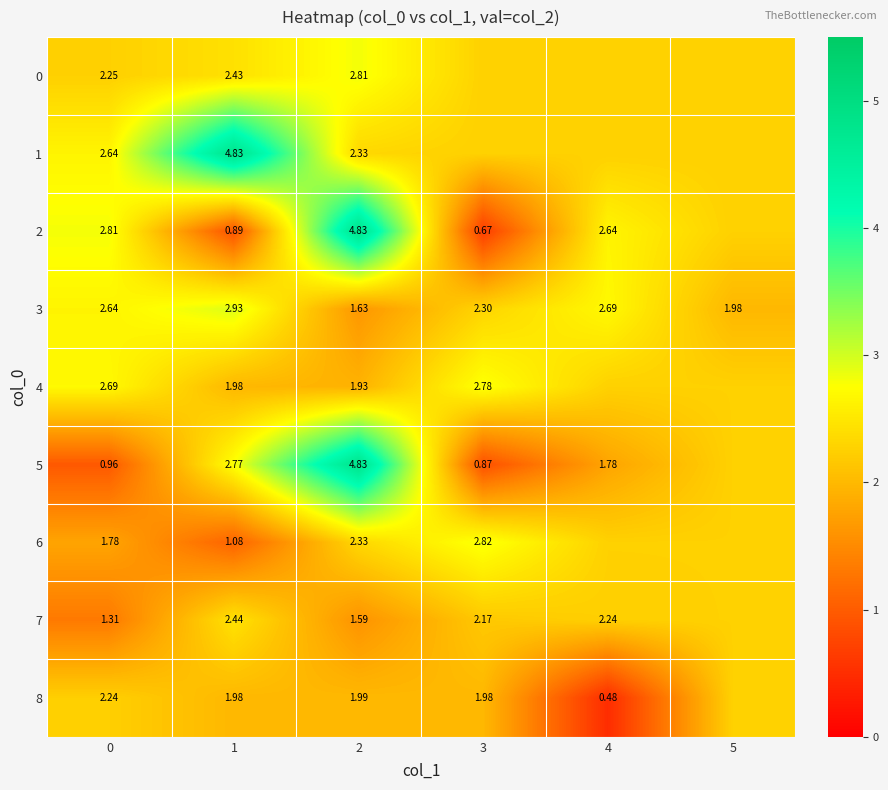

At which category is the sum across all series the highest?

2